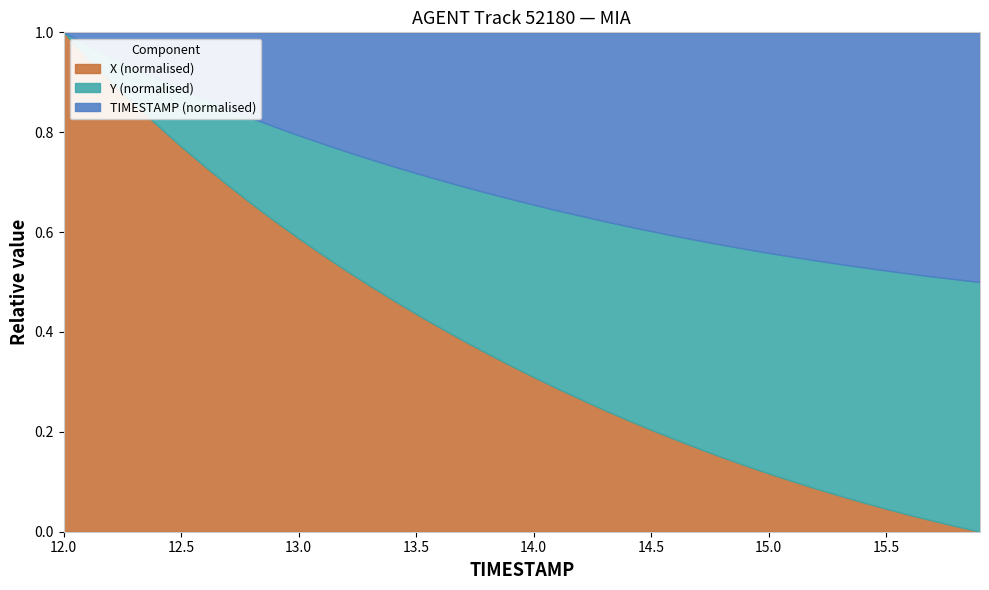

How many lines are shown in the chart?

3